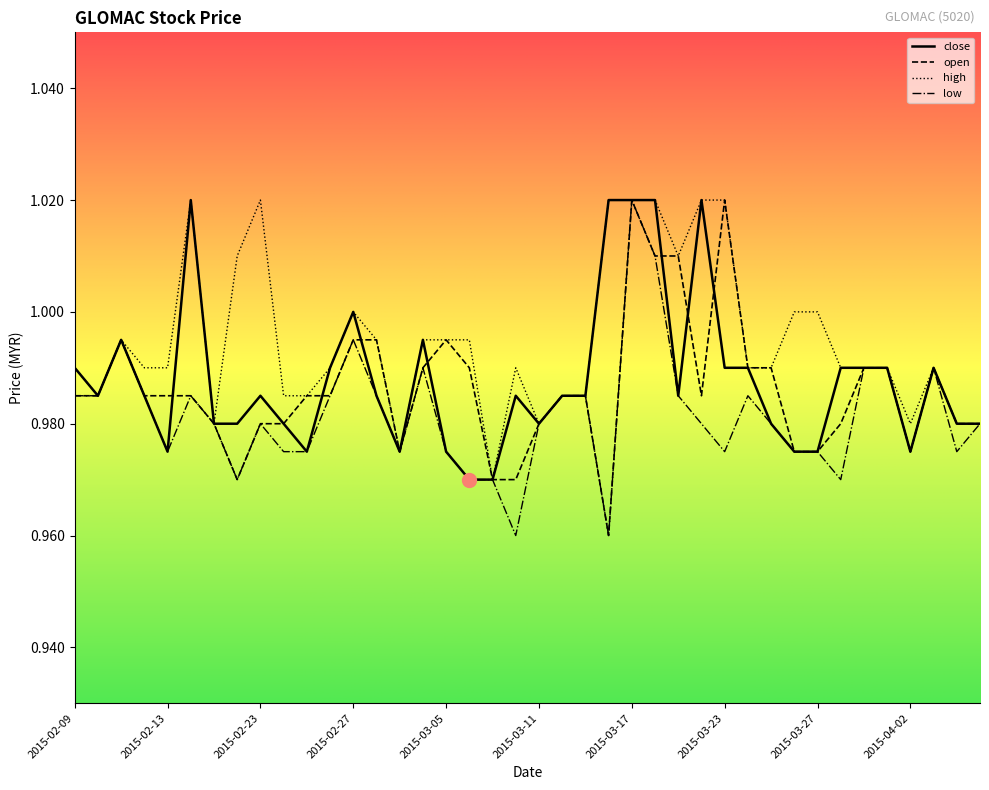

Which series has the largest total across all categories?

high